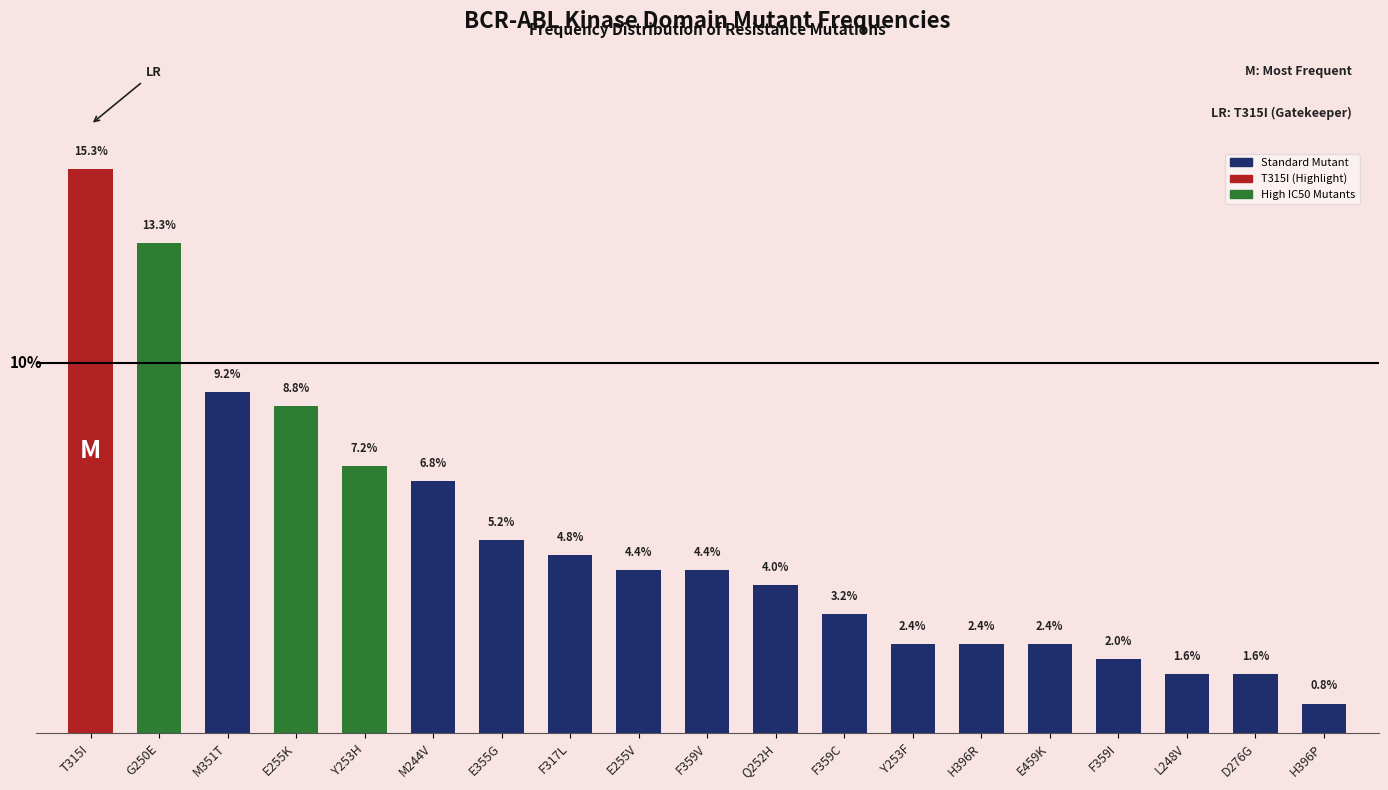

Reading left to right, transcribe all the data shown in this chart.

0.2	0.1	0.1	0.1	0.1	0.1	0.1	0.0	0.0	0.0	0.0	0.0	0.0	0.0	0.0	0.0	0.0	0.0	0.0